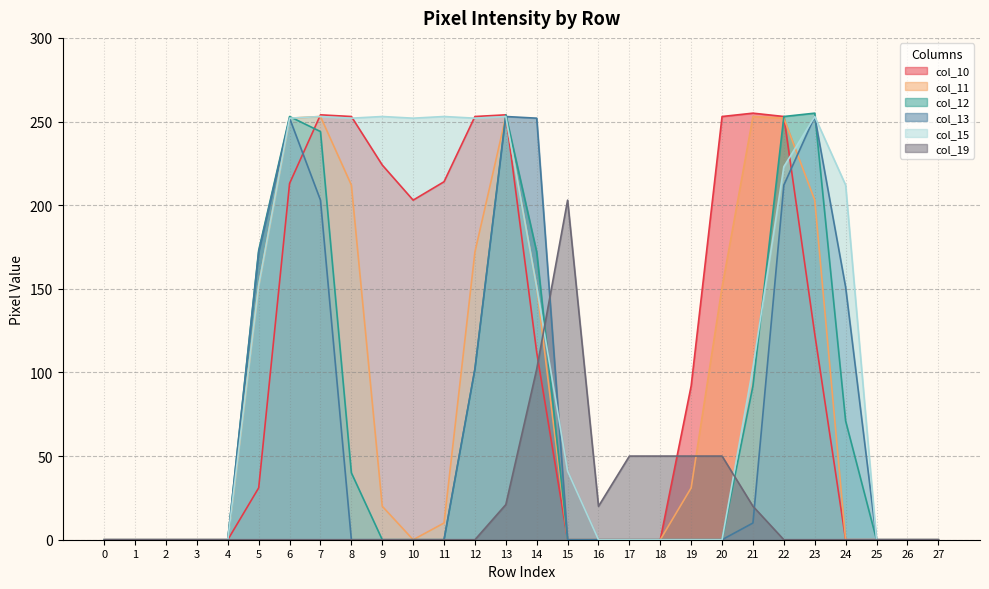

Between which two adjacent categories do col_13 and col_19 first intersect?

14 and 15